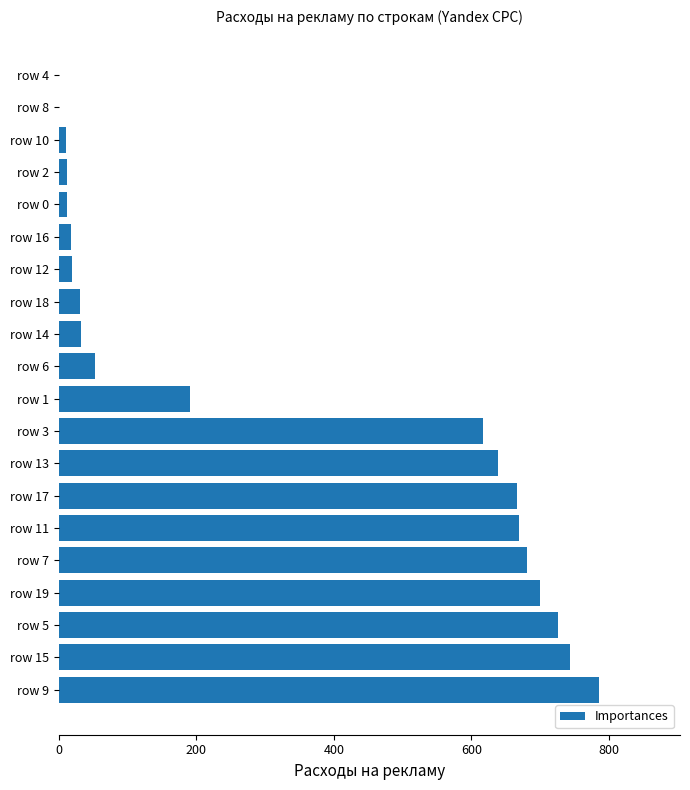

Between row 5 and row 7, which is larger?

row 5